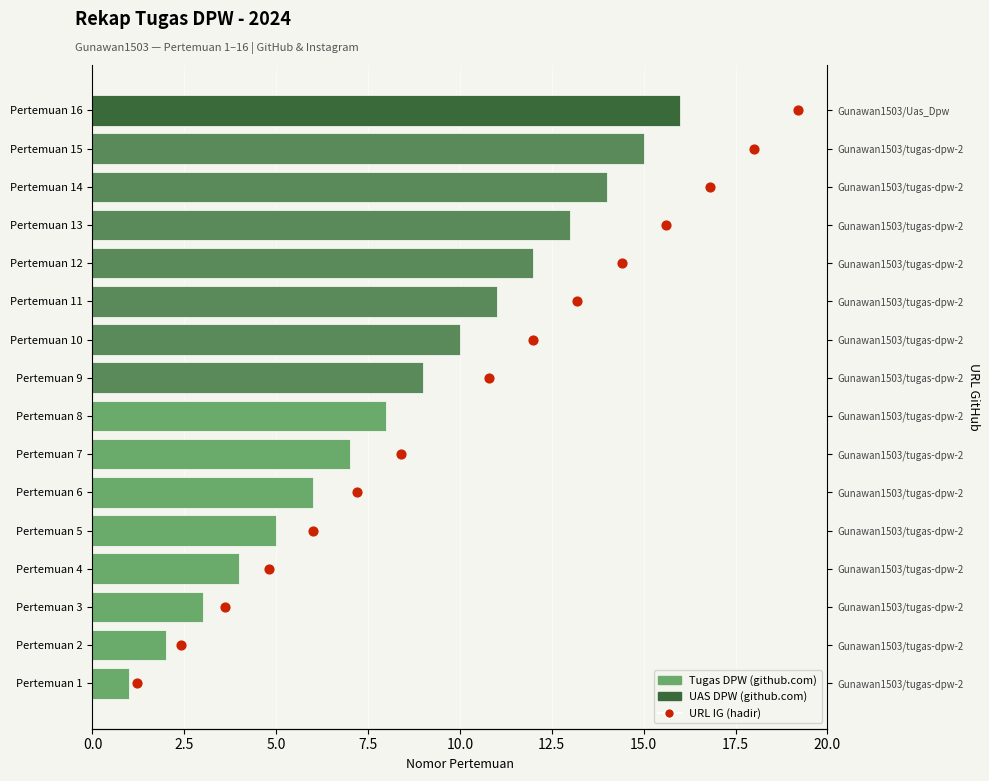

What is the change in value from Pertemuan 12 to Pertemuan 16?

+4